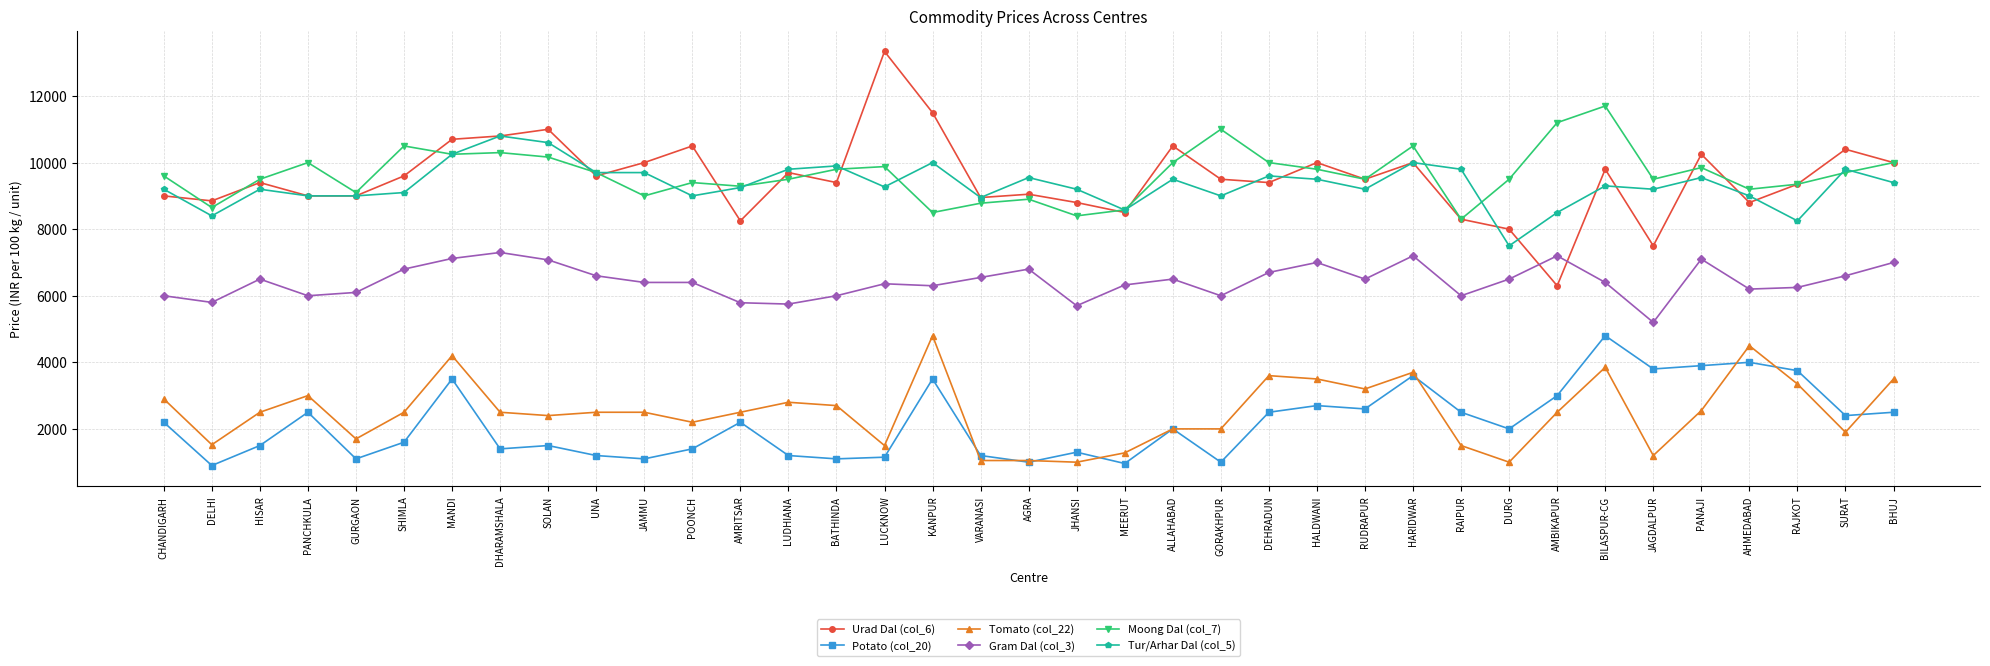

The Urad Dal (col_6) series shows 9500 at GORAKHPUR. True or false?

True